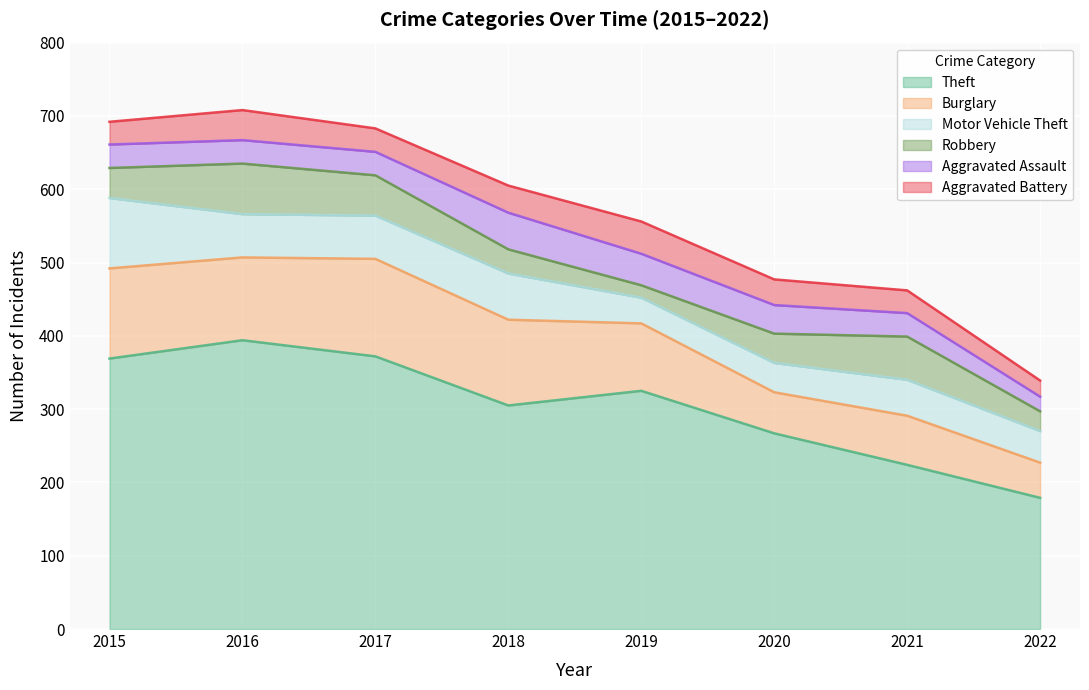

Is the value of Theft at 2022 greater than the value of Robbery at 2021?

Yes